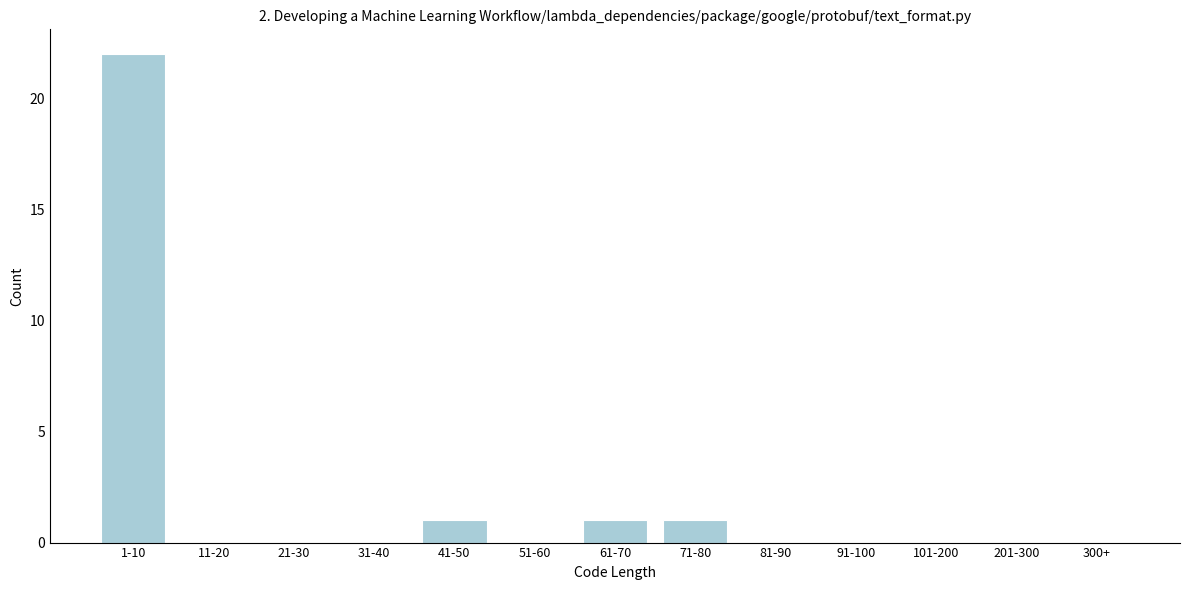

Reading left to right, extract all data points from this chart.

1-10=22	11-20=0	21-30=0	31-40=0	41-50=1	51-60=0	61-70=1	71-80=1	81-90=0	91-100=0	101-200=0	201-300=0	300+=0